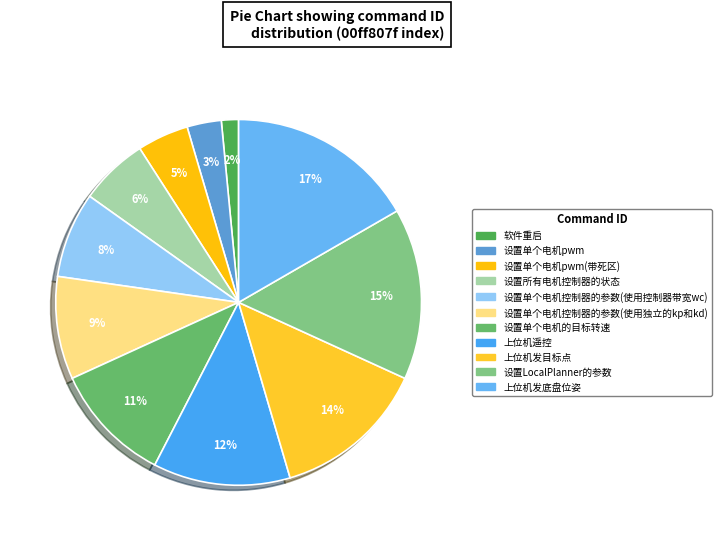

How many segments does this pie chart have?

11